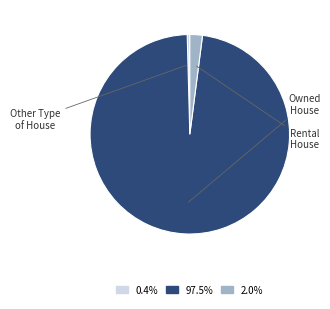

The Owned House slice represents 87% of the pie. True or false?

False